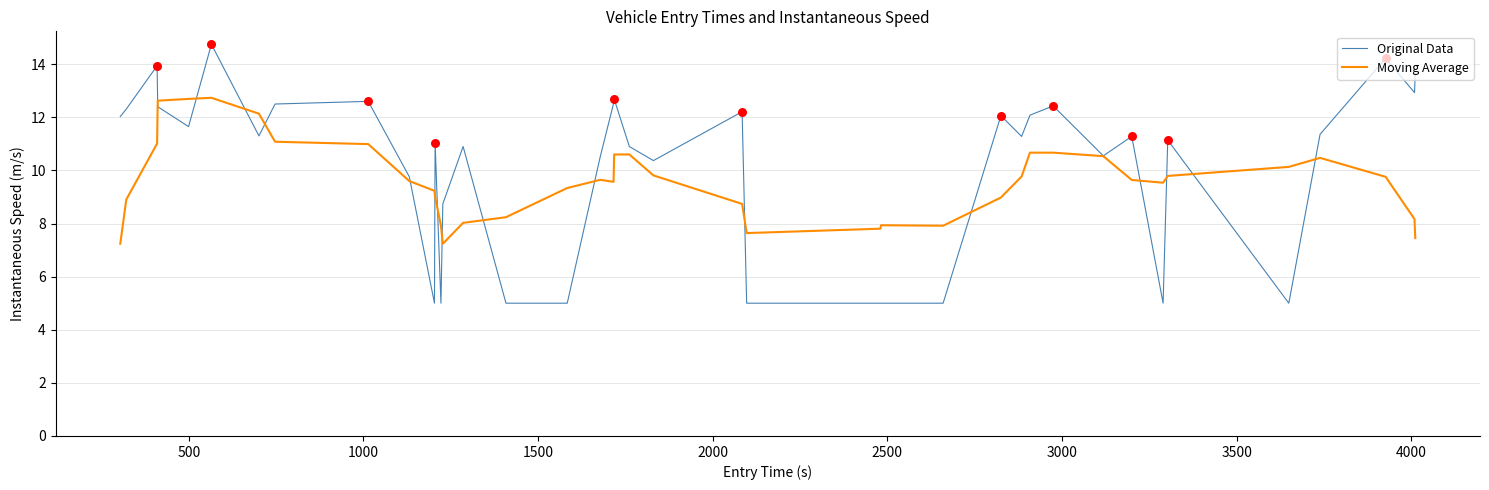

Which series has the largest total across all categories?

Original Data